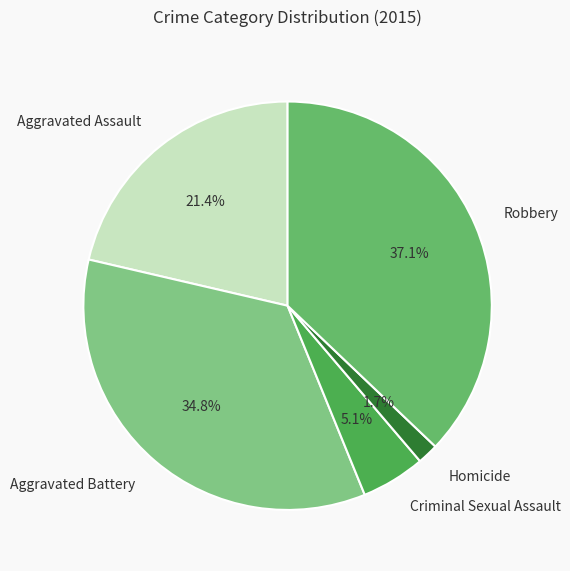

Count the number of slices in the pie.

5